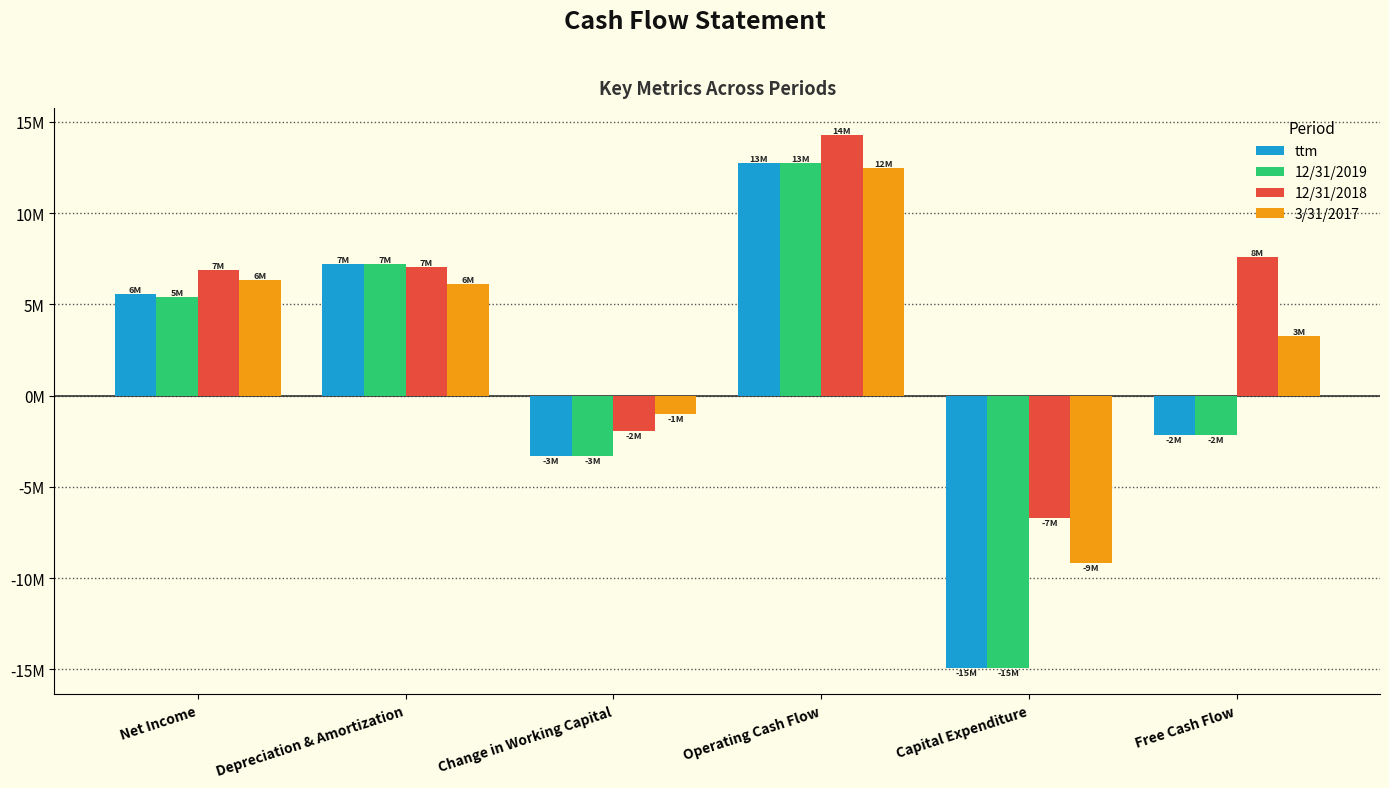

Does the chart contain any negative values?

Yes